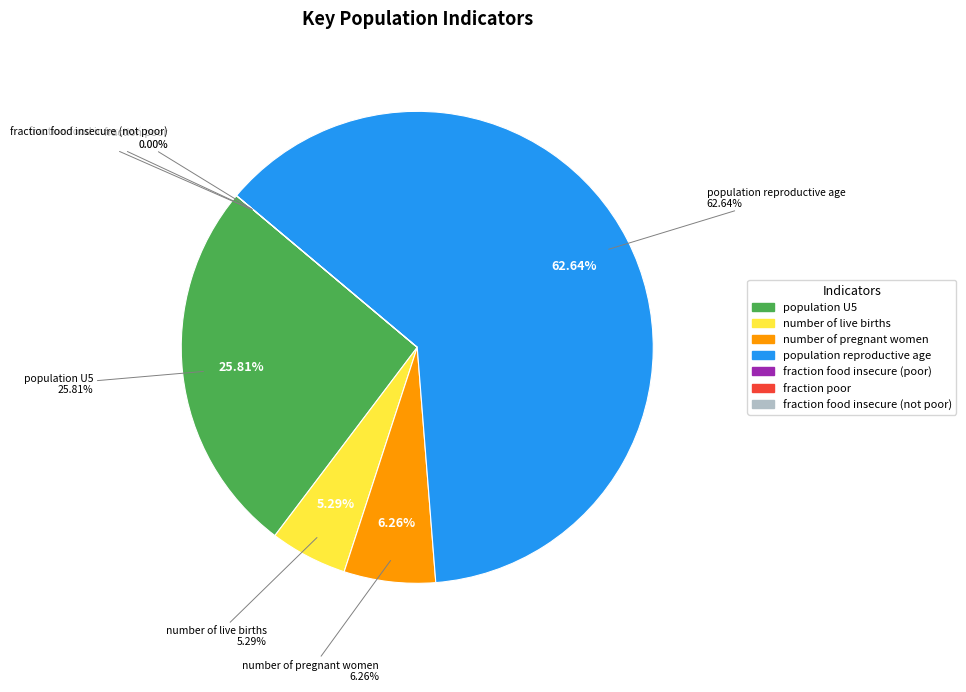

Which has a higher value, number of pregnant women or fraction food insecure (not poor)?

number of pregnant women